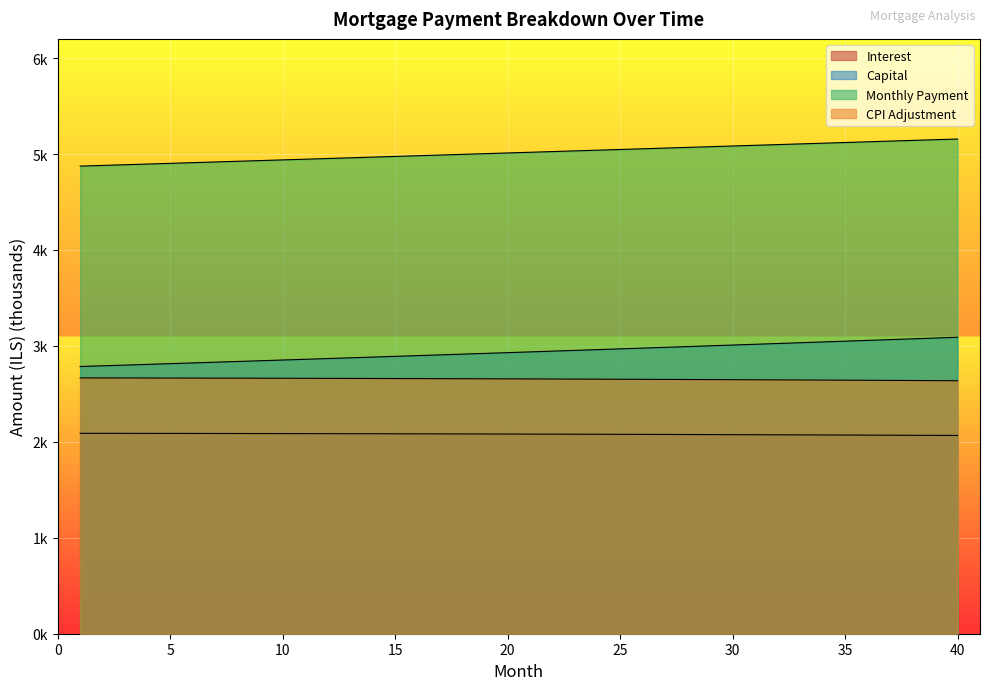

Between 25 and 17, which is larger?

17